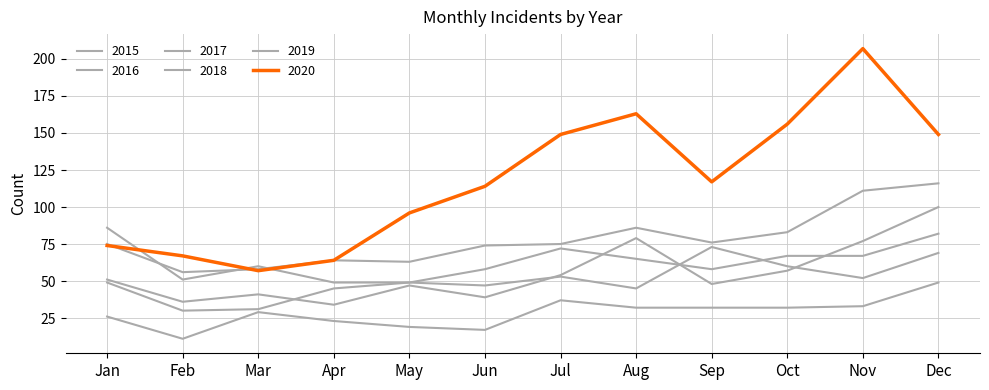

Reading left to right, what are all the values shown in this chart?

2015: 26	11	29	23	19	17	37	32	32	32	33	49
2016: 51	36	41	34	47	39	54	79	48	57	77	100
2017: 75	56	58	64	63	74	75	86	76	83	111	116
2018: 86	51	60	49	49	58	72	65	58	67	67	82
2019: 49	30	31	45	49	47	53	45	73	60	52	69
2020: 74	67	57	64	96	114	149	163	117	156	207	149